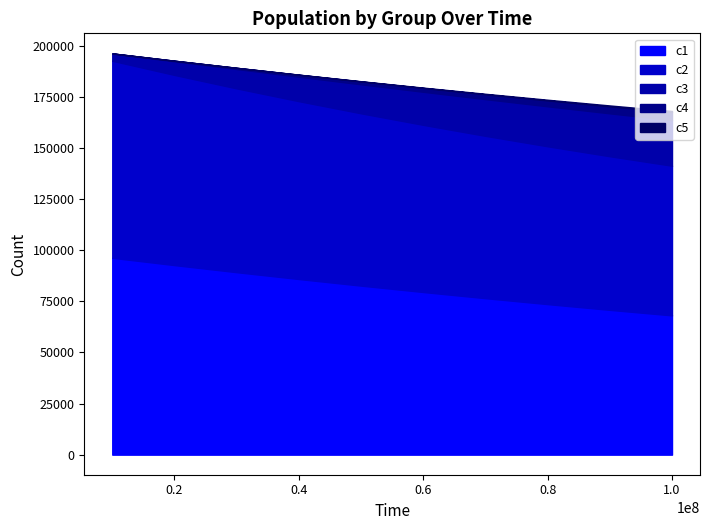

Reading left to right, extract all data points from this chart.

c1: 0=96304.0	1=92726.5	2=89265.5	3=85919.1	4=82685.5	5=79562.4	6=76547.8	7=73639.3	8=70834.5	9=68130.9
c2: 0=96388.6	1=93034.1	2=89914.7	3=87010.7	4=84304.2	5=81779.2	6=79420.9	7=77216.3	8=75153.2	9=73220.7
c3: 0=3528.4	1=6668.1	2=9465.2	3=11959.8	4=14187.1	5=16177.8	6=17958.9	7=19554.1	8=20984.2	9=22267.5
c4: 0=81.5	1=287.9	2=590.9	3=967.4	4=1398.6	5=1869.2	6=2367.0	7=2882.1	8=3406.5	9=3933.8
c5: 0=1.5	1=9.8	2=29.1	3=62.1	4=110.1	5=173.8	6=253.1	7=347.5	8=456.1	9=578.0